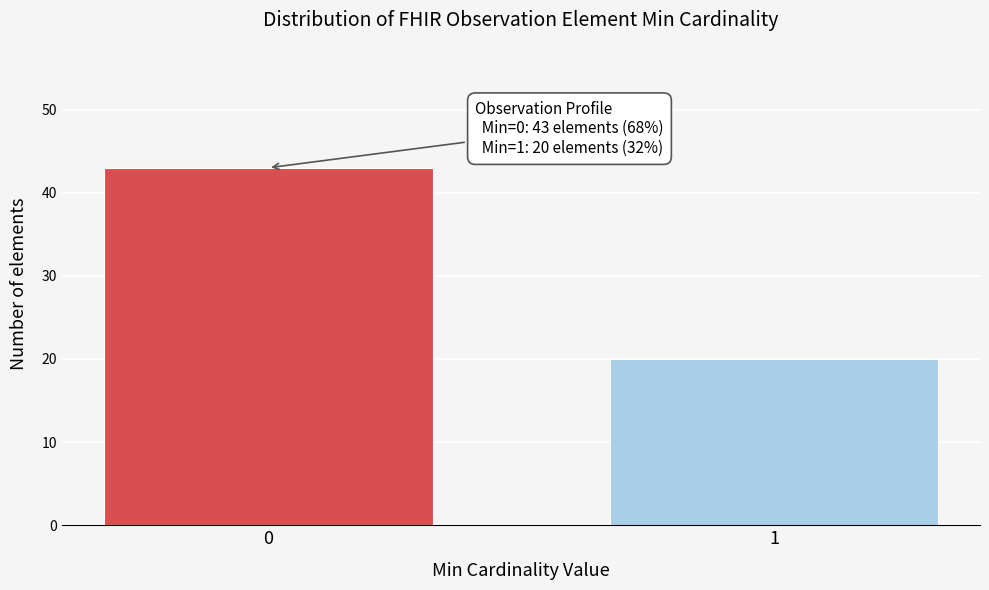

Reading right to left, what are all the values shown in this chart?

20	43